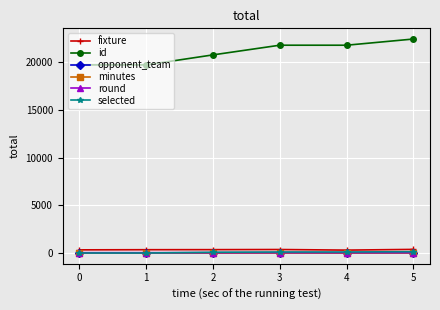

Where do selected and round first cross each other?

1 and 2